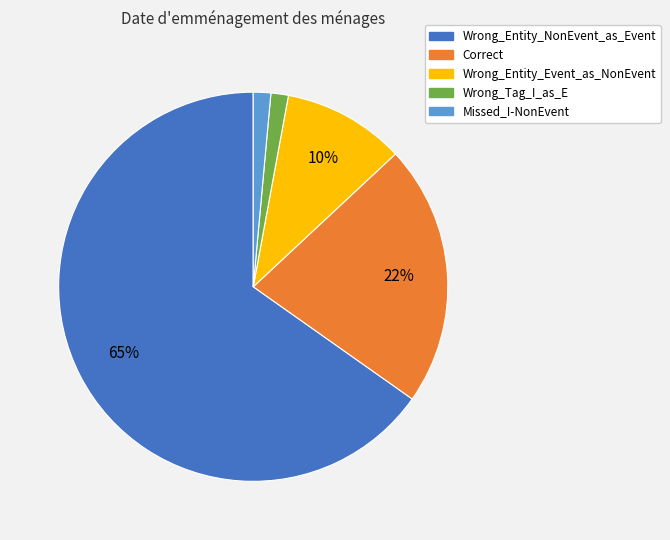

True or false: Wrong_Tag_I_as_E accounts for 11% of the total.

False